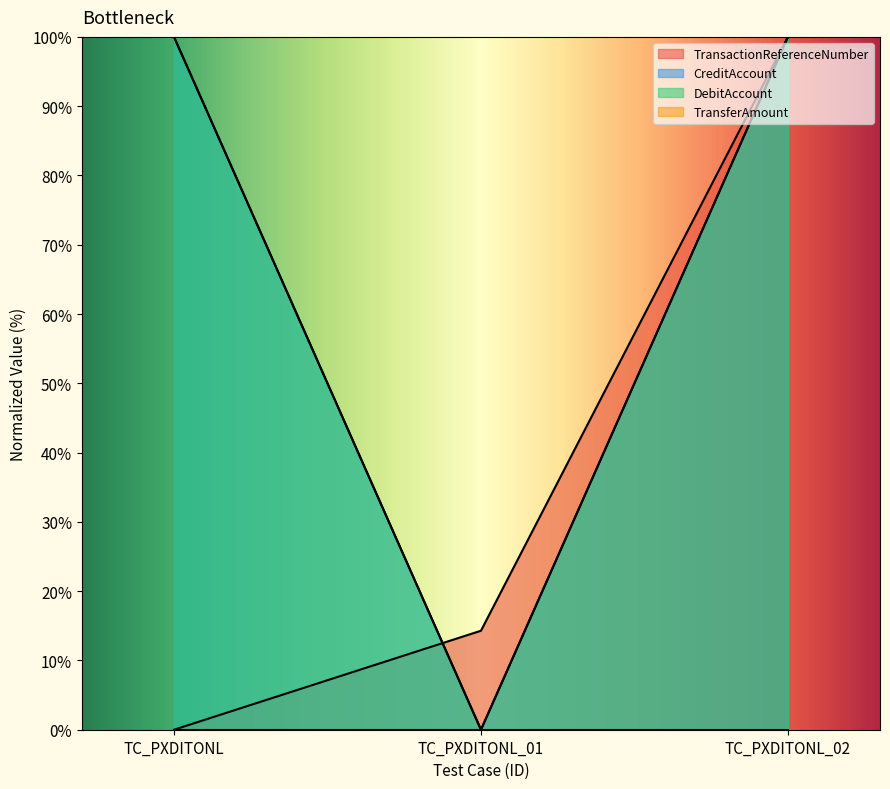

Between TC_PXDITONL_01 and TC_PXDITONL_02, which series saw the biggest shift?

CreditAccount